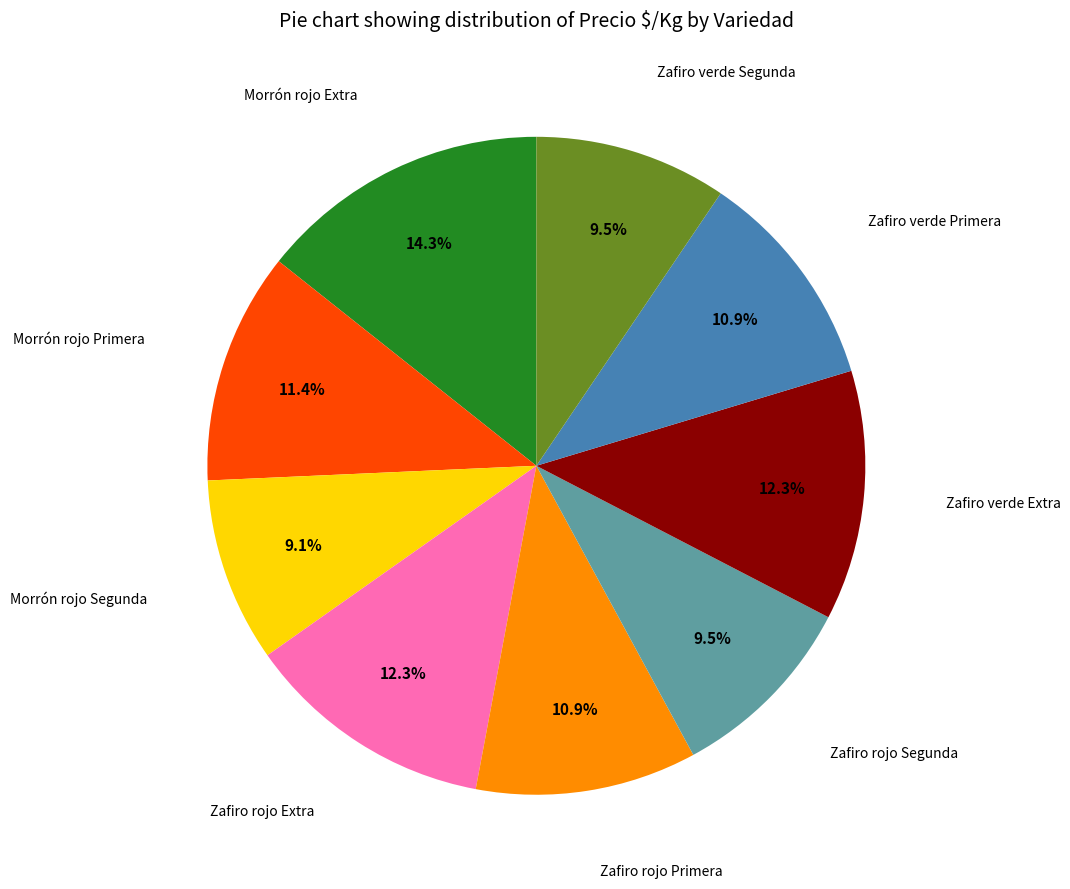

Count the number of slices in the pie.

9